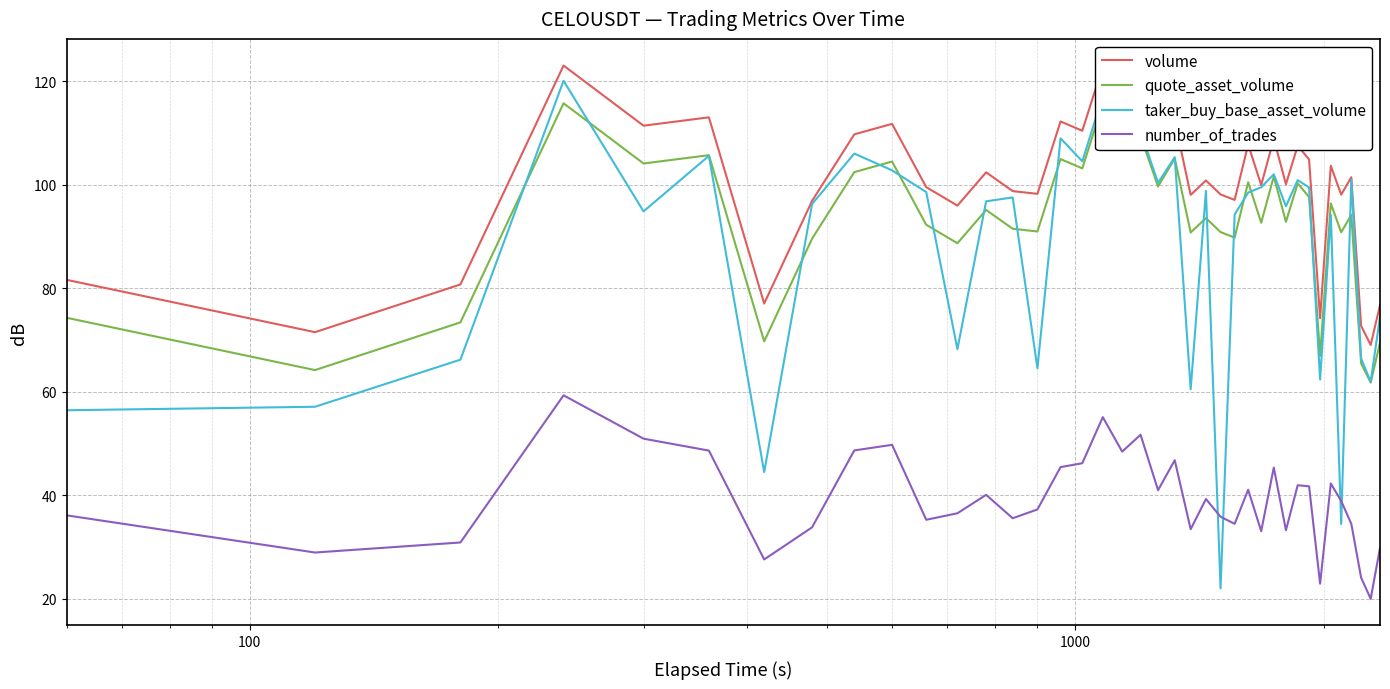

What is the sum of all volume values?

3968.8